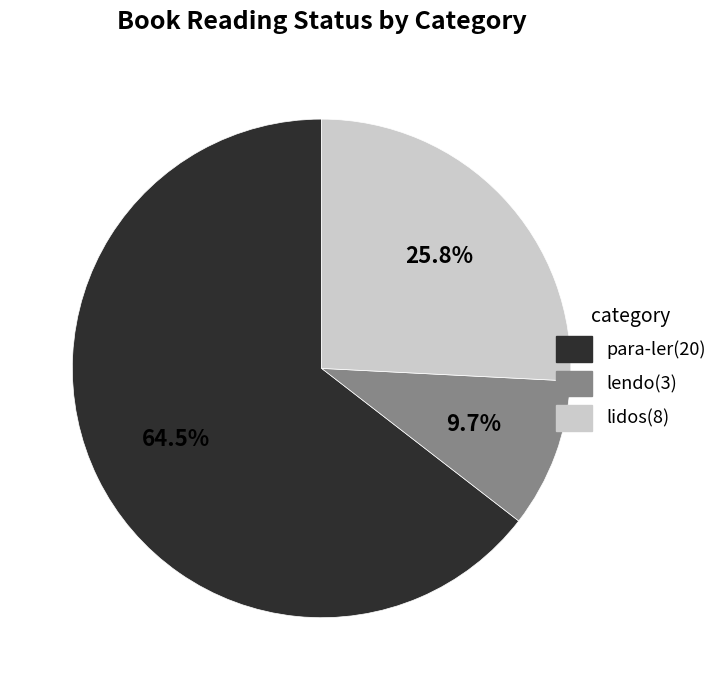

Which slice is the smallest?

lendo